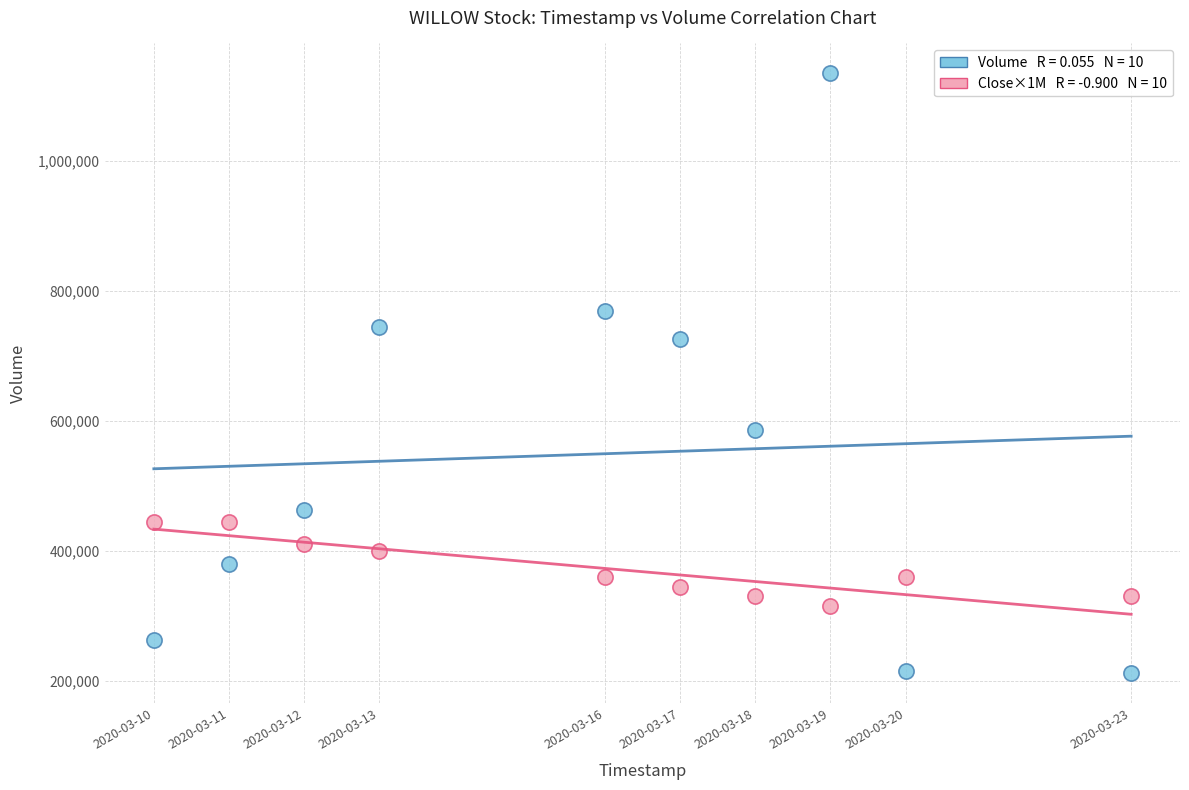

Across all data points, what is the range of Y values (max minus min)?

922400